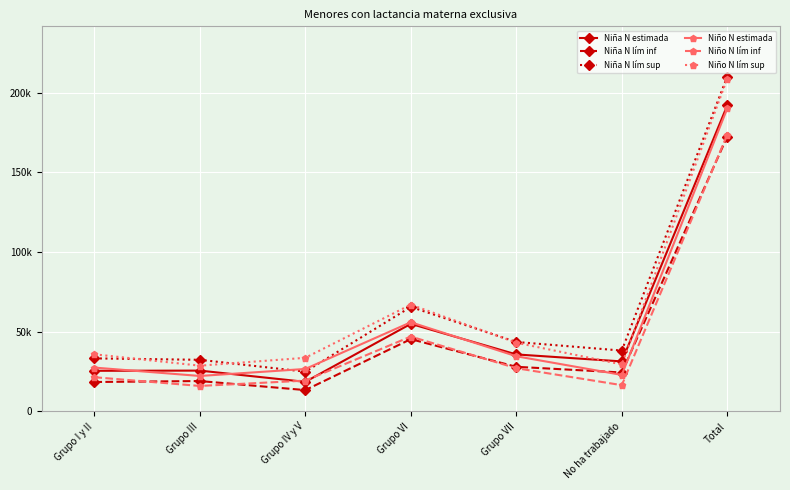

Where is the first local maximum for Niña N estimada?

Grupo III